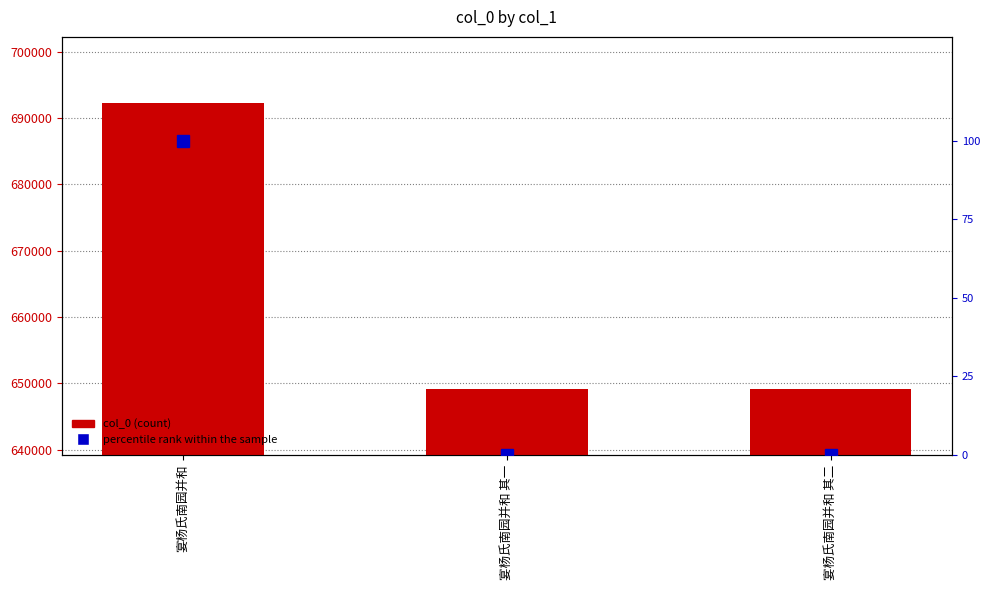

List the series in order of their peak value, lowest first.

percentile rank within the sample, col_0